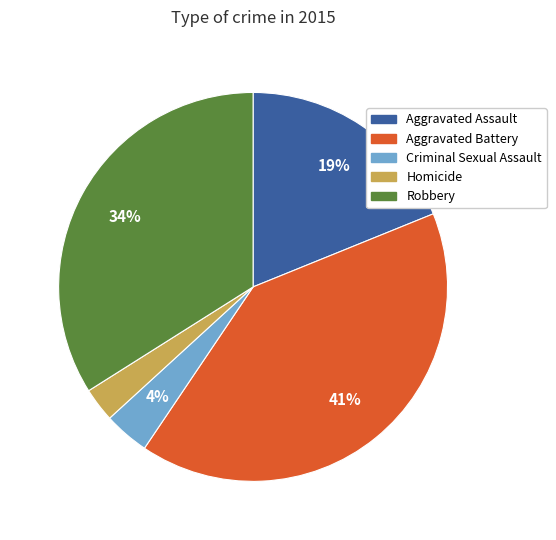

Do Aggravated Battery and Criminal Sexual Assault together represent more than half of the pie?

No